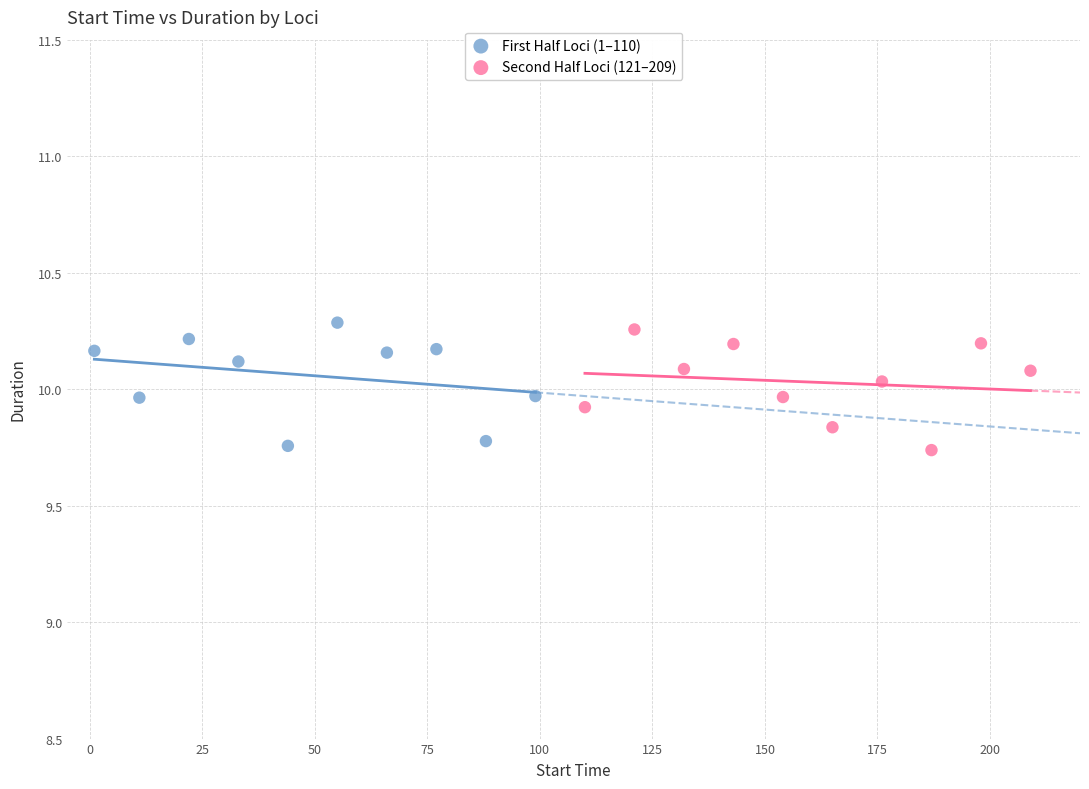

What are all the series names shown in the legend?

First Half Loci (1–110), Second Half Loci (121–209)